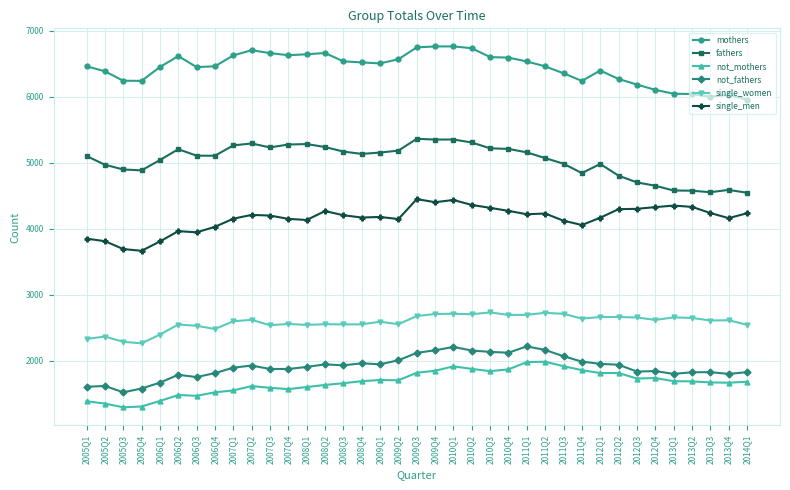

Rank the series by their maximum value, from highest to lowest.

mothers, fathers, single_men, single_women, not_fathers, not_mothers